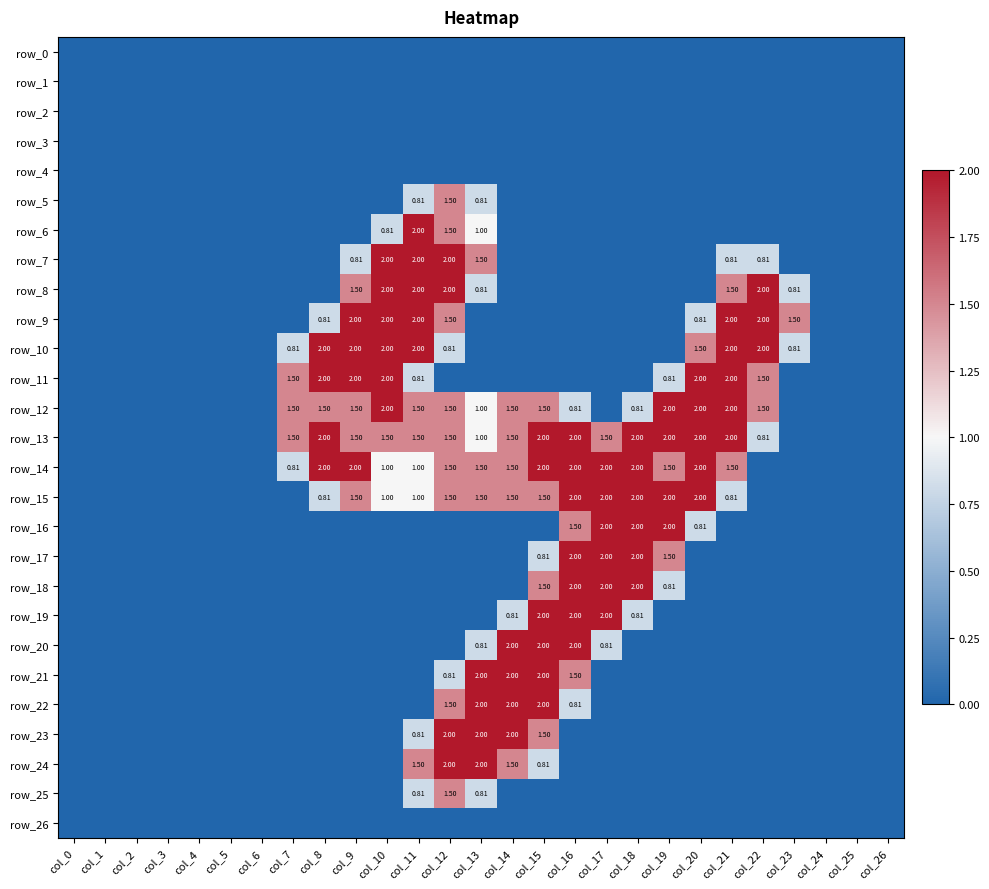

What is the sum of the row_15 values at col_20 and col_9?

3.5